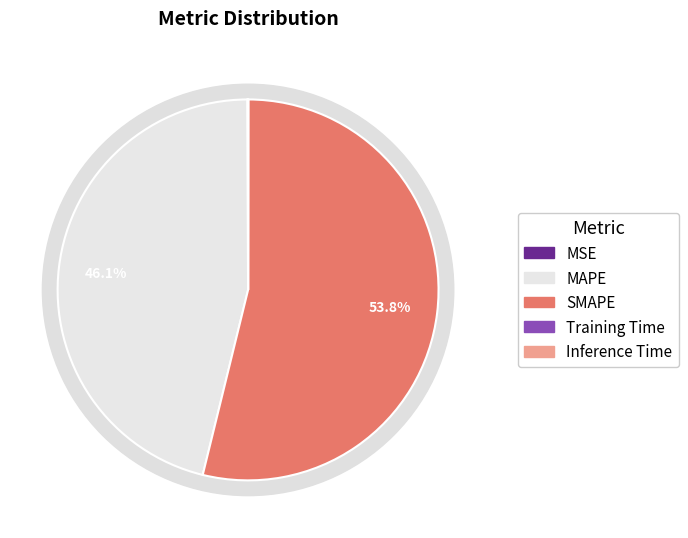

True or false: MSE accounts for 0% of the total.

True